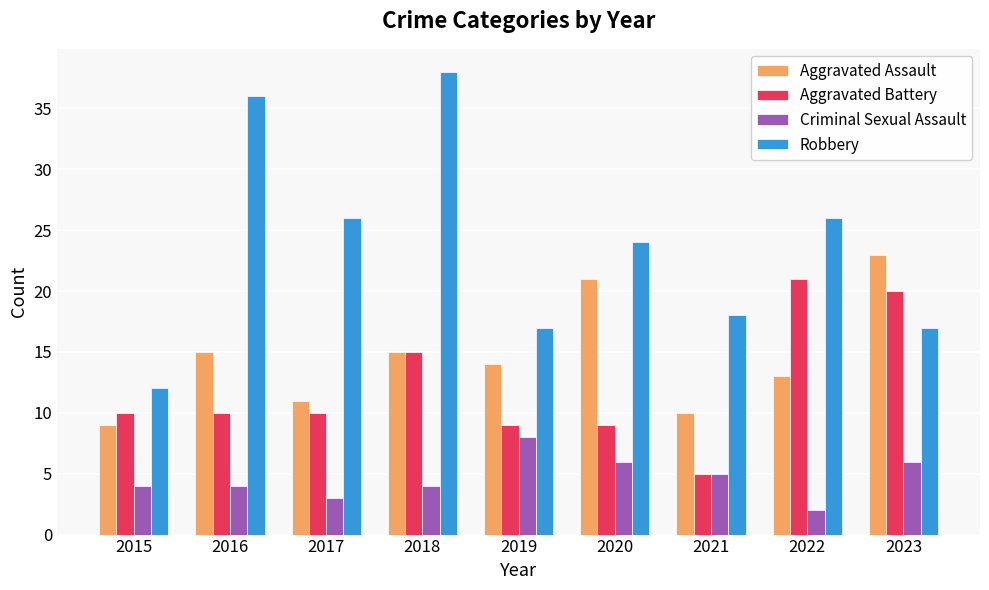

What is the highest value of the Criminal Sexual Assault series?

8